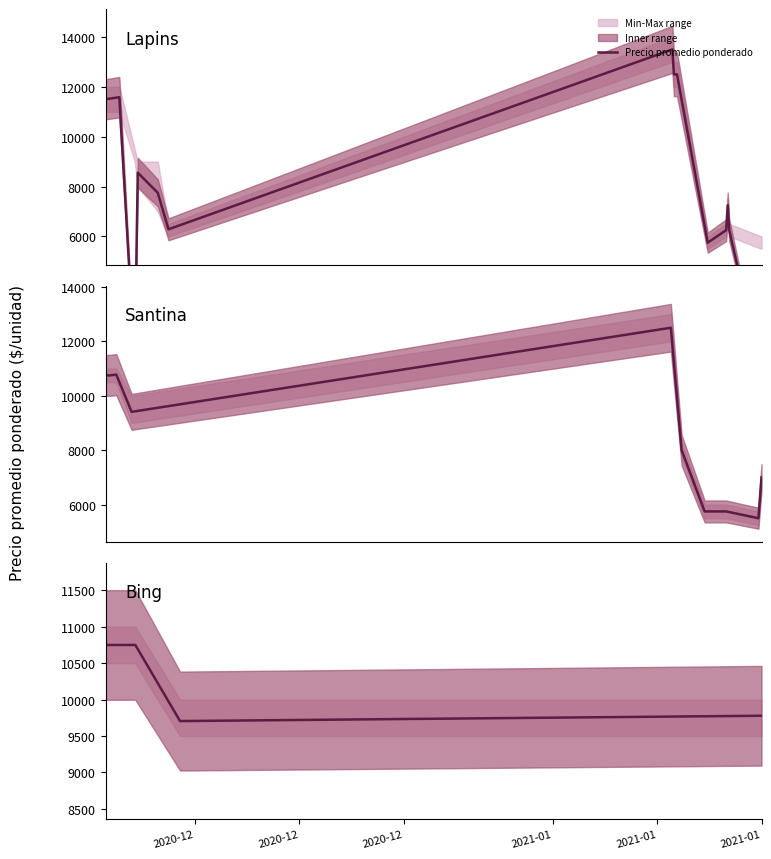

How many lines are shown in the chart?

1